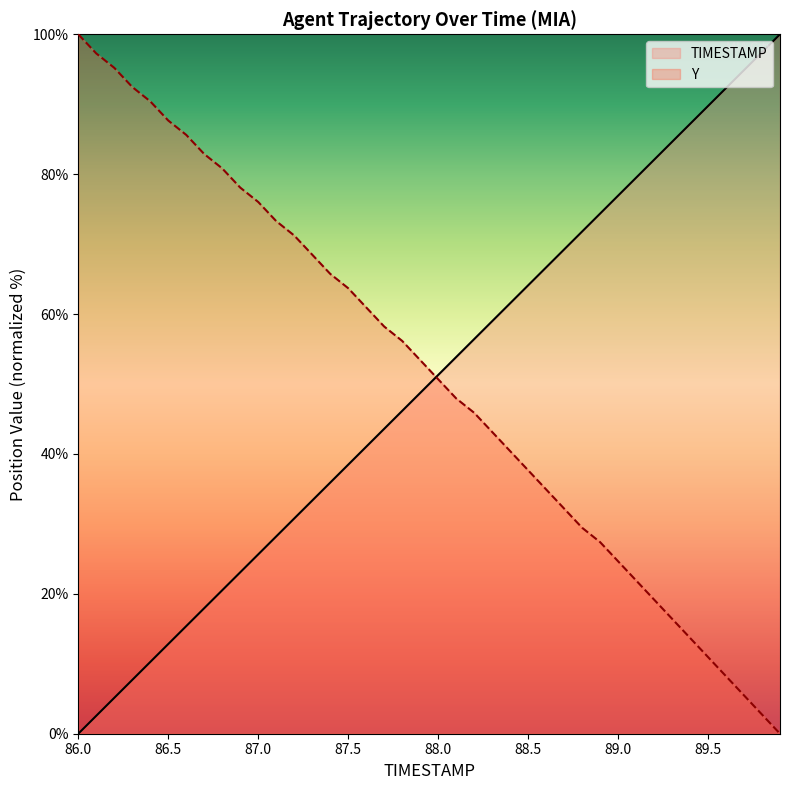

What is the difference between the second highest and minimum values in the Y series?

97.3